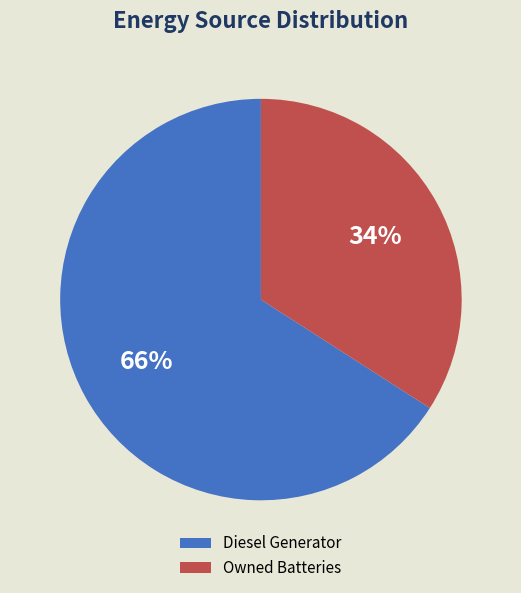

Which slice is the largest?

Diesel Generator